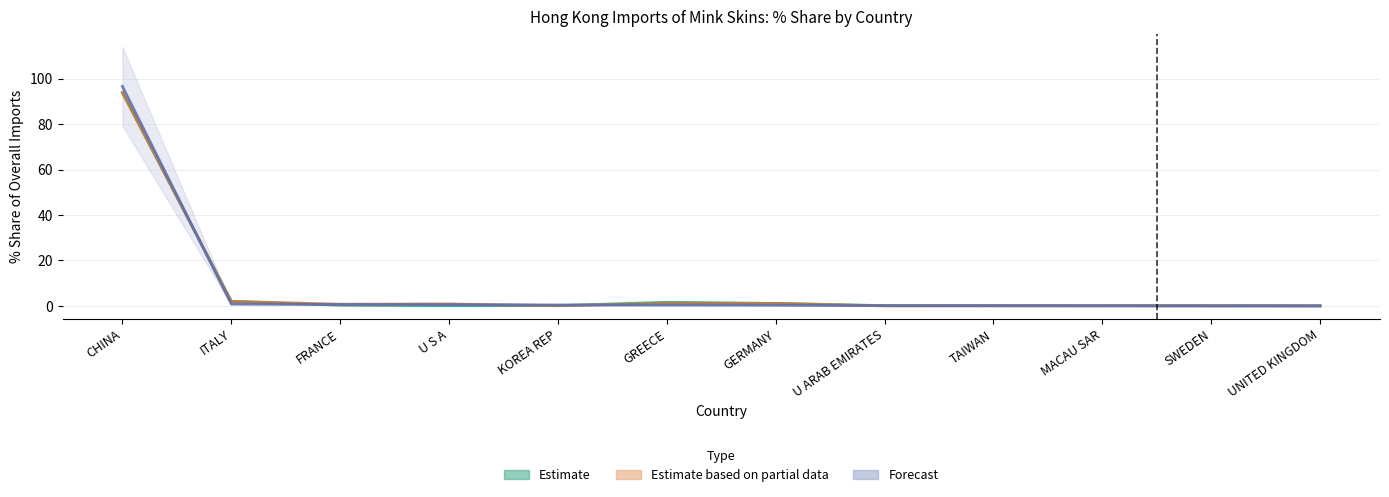

Which category has the highest value across all series?

CHINA